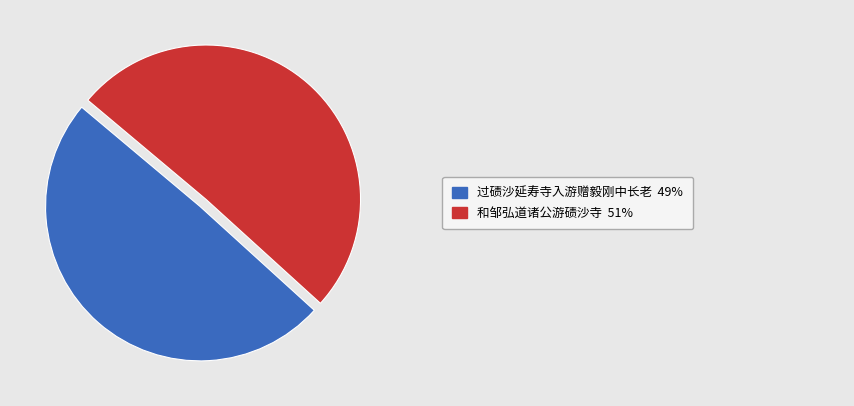

Is there any slice that represents more than half of the pie?

Yes